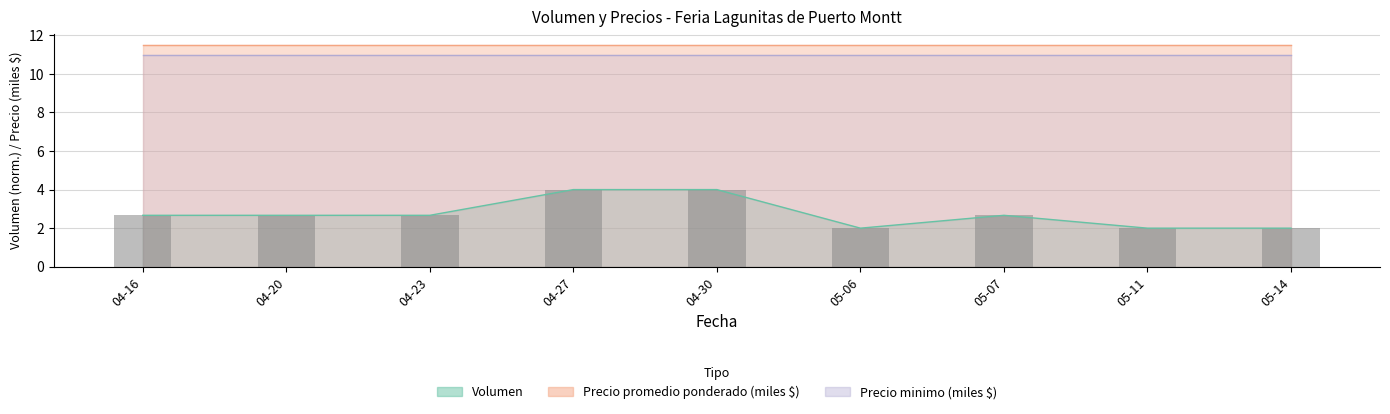

The value at 04-30 is 4.0. True or false?

True